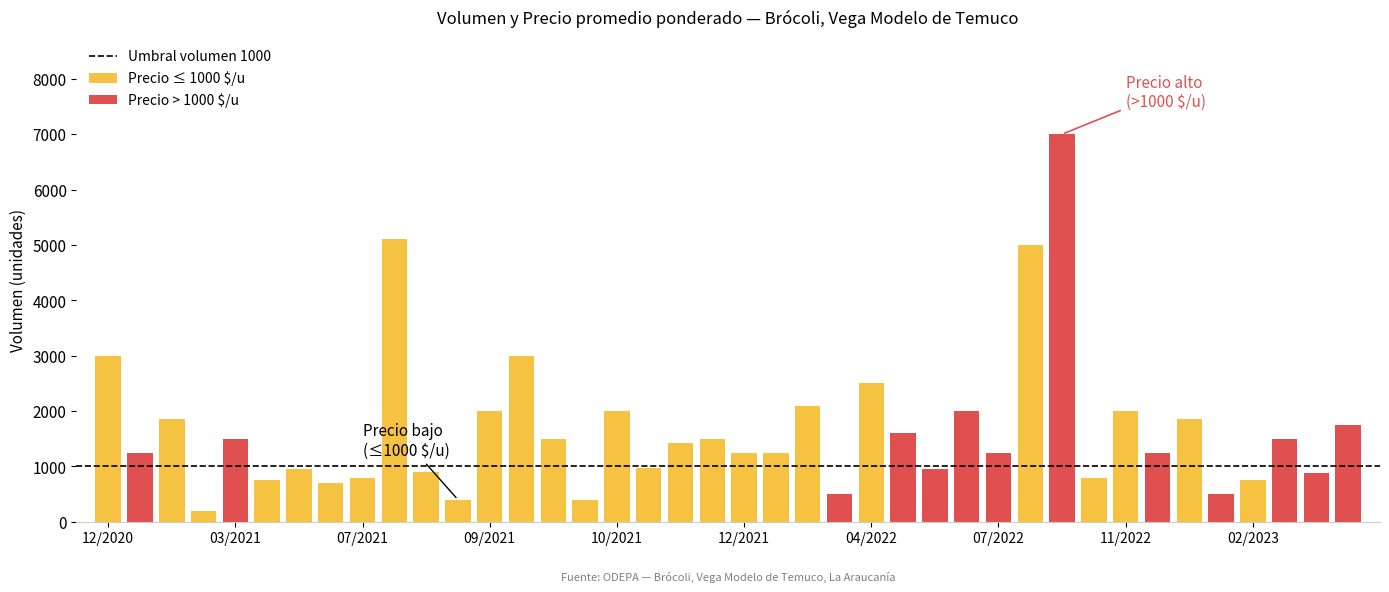

What is the difference between the maximum and minimum values in the Precio promedio ponderado series?

700